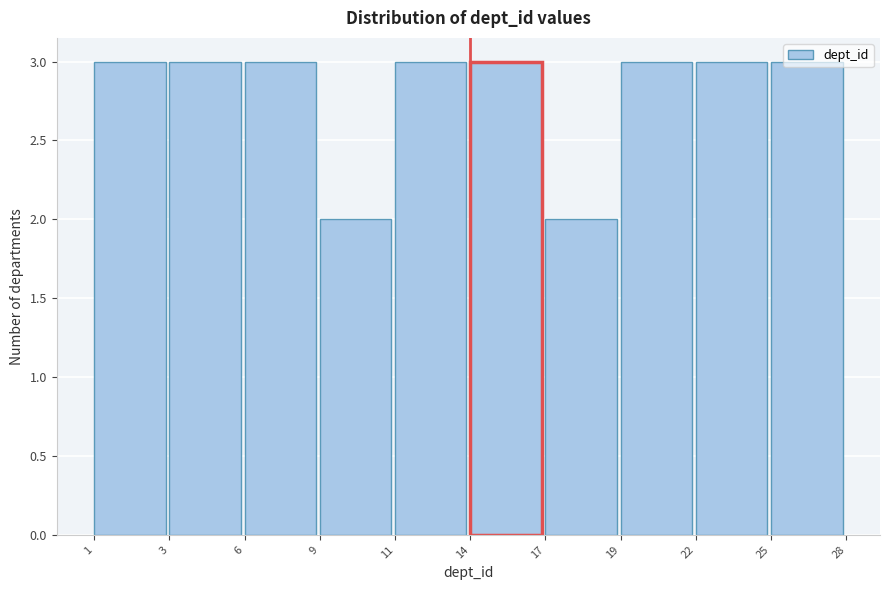

What is the sum of all values?

28